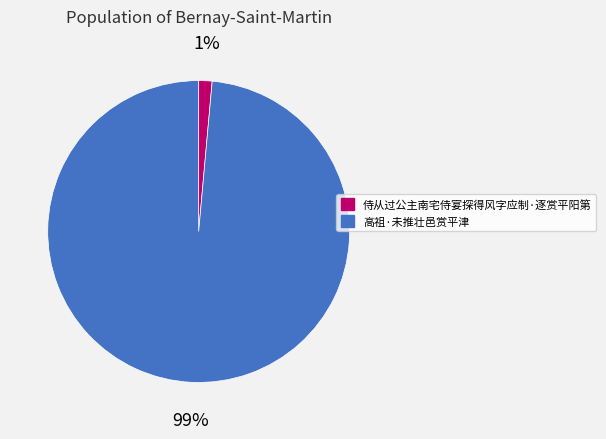

Rank the categories by value from lowest to highest.

侍从过公主南宅侍宴探得风字应制·逐赏平阳第, 高祖·未推壮邑赏平津